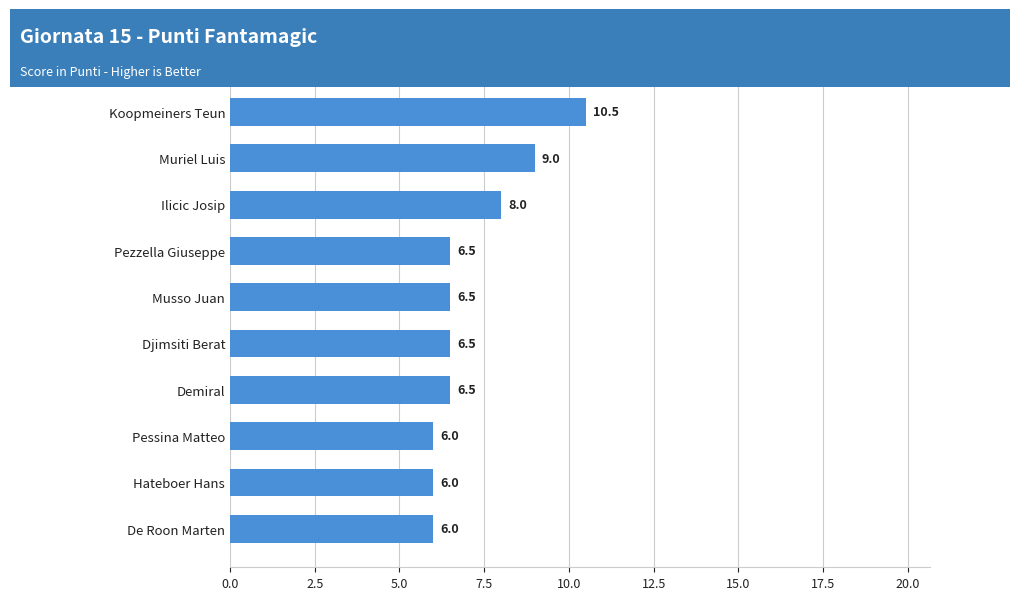

What value does the data have at Pessina Matteo?

6.0